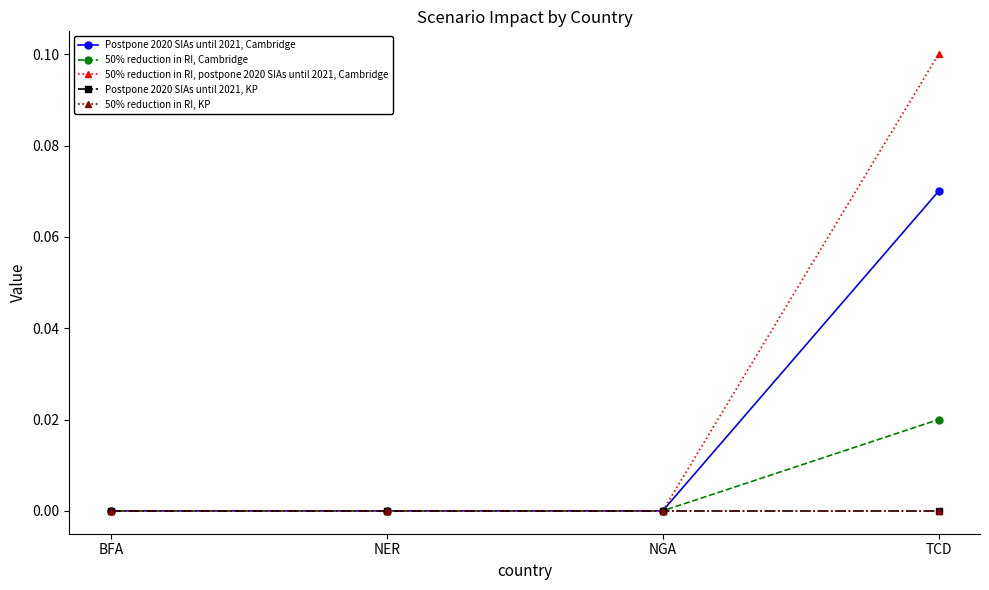

At how many categories does at least one series exceed 0?

1